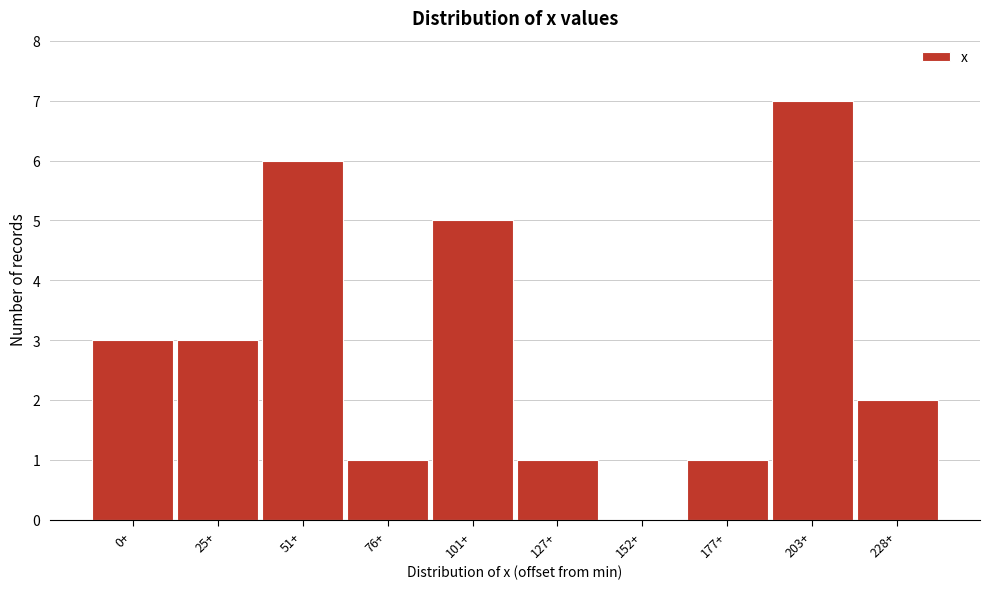

Reading left to right, what are all the values shown in this chart?

0+=3	25+=3	51+=6	76+=1	101+=5	127+=1	152+=0	177+=1	203+=7	228+=2